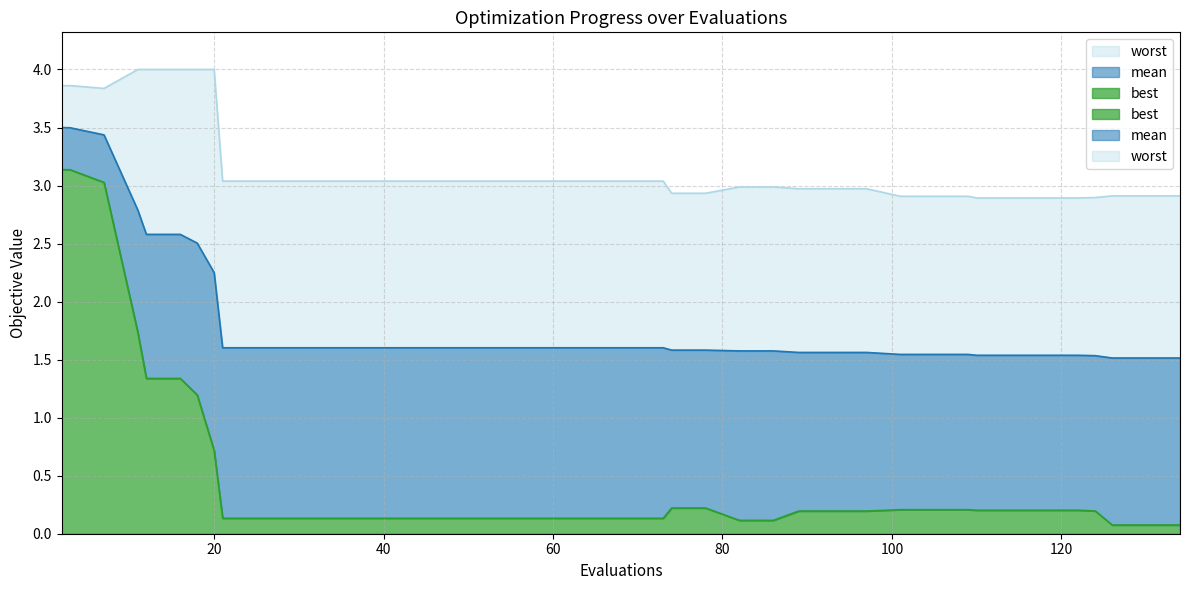

What is the average value of the mean series?

1.8